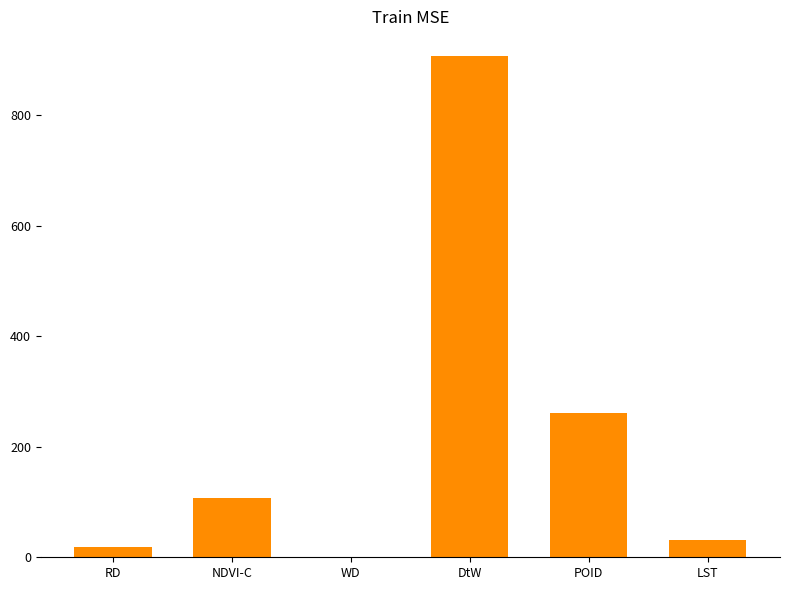

Between NDVI-C and POID, which is larger?

POID